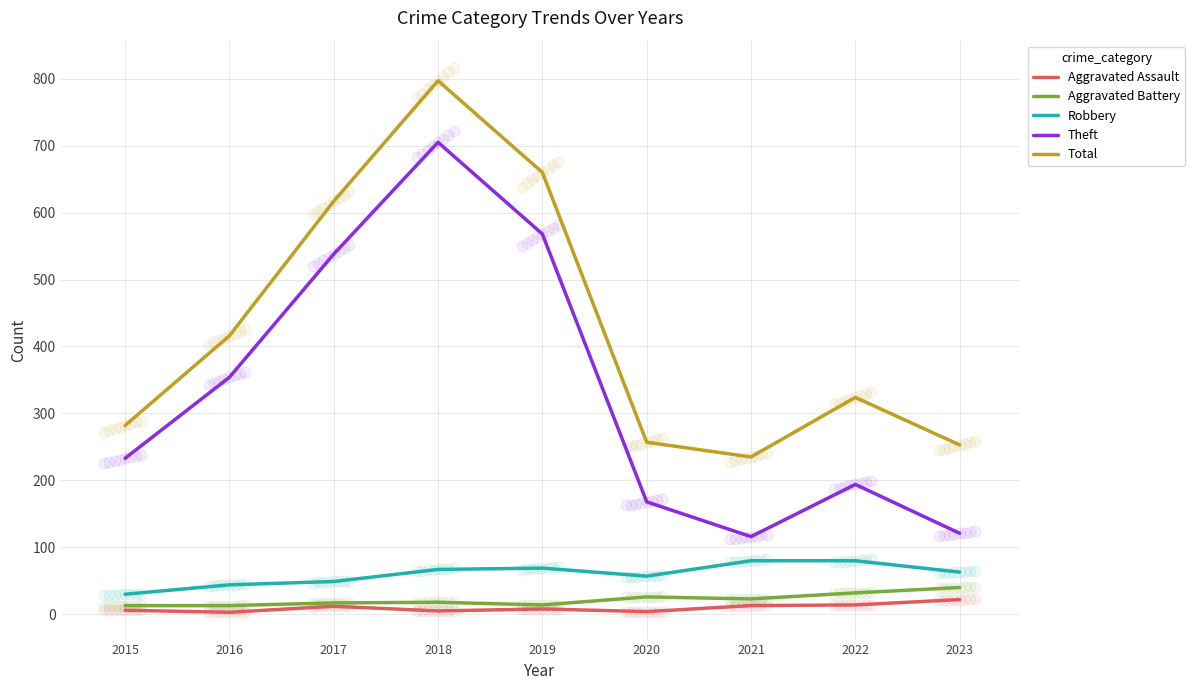

Which series contains the lowest Y value?

Aggravated Assault